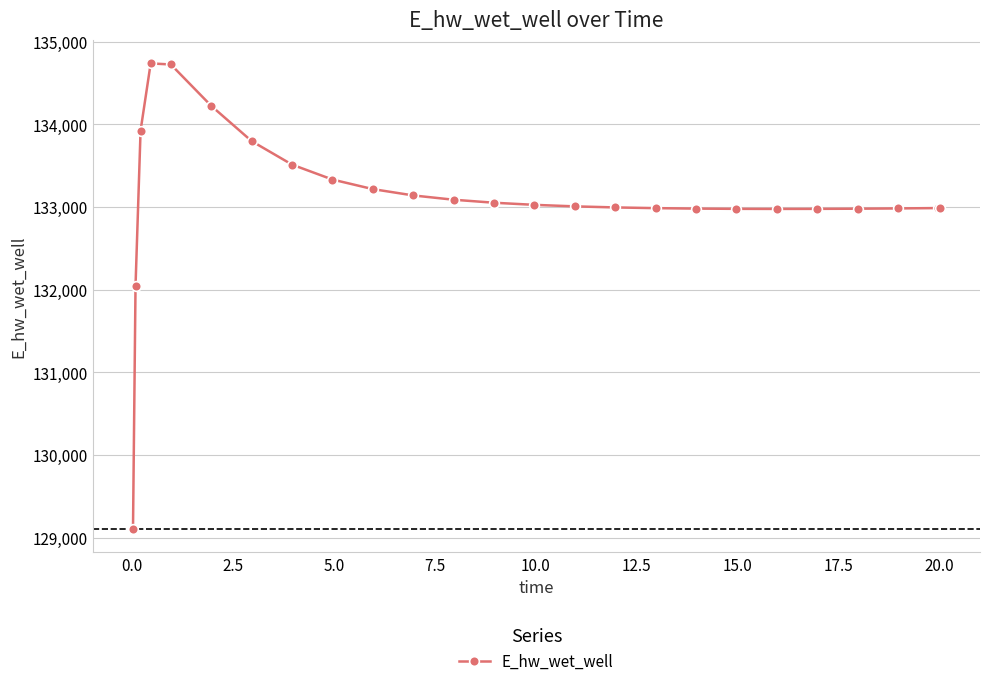

True or false: there are more than 0 points higher than both neighbors.

True